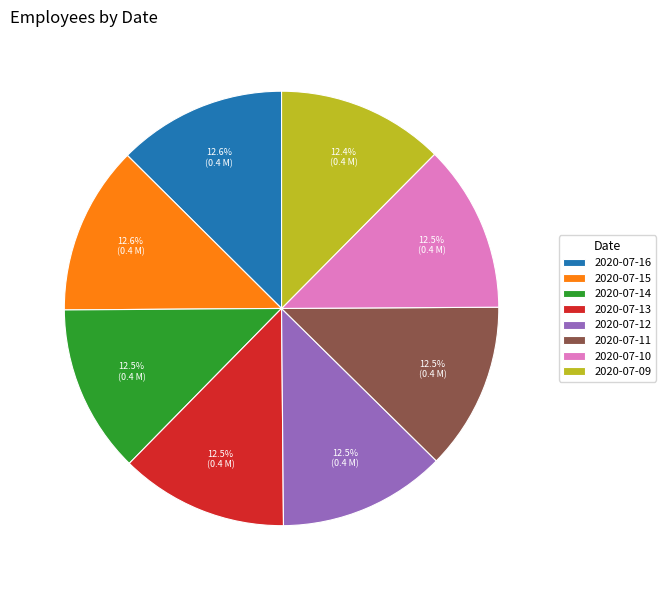

What is the ratio of the value at 2020-07-15 to the value at 2020-07-09?

1.0